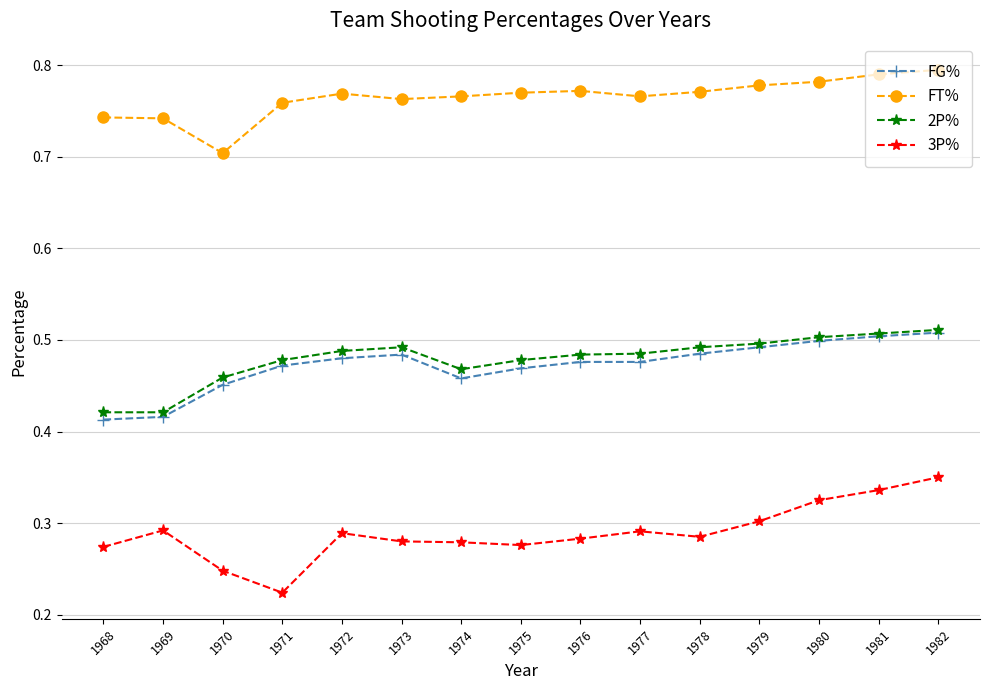

At which category does FT% reach its first local valley?

1970